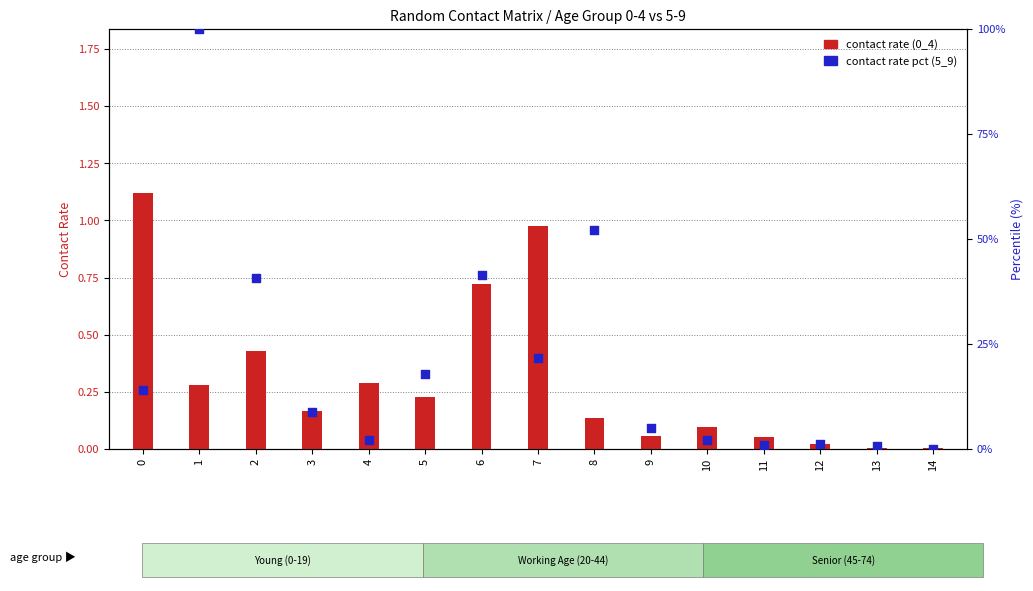

Is the value of contact rate pct (5_9) at 11 greater than the value of contact rate (0_4) at 6?

Yes